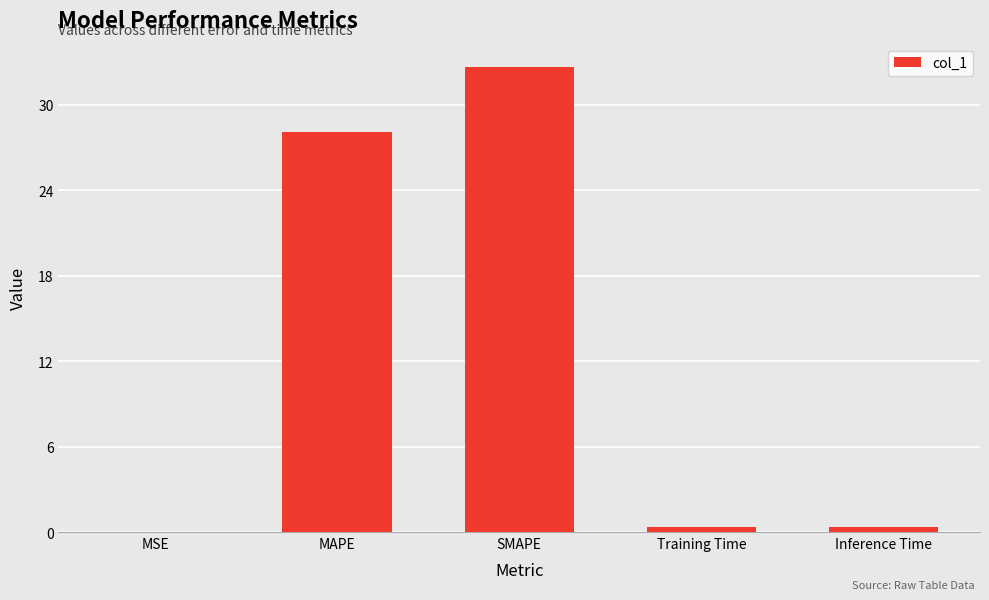

The chart shows a value of 7.9 at MAPE. True or false?

False